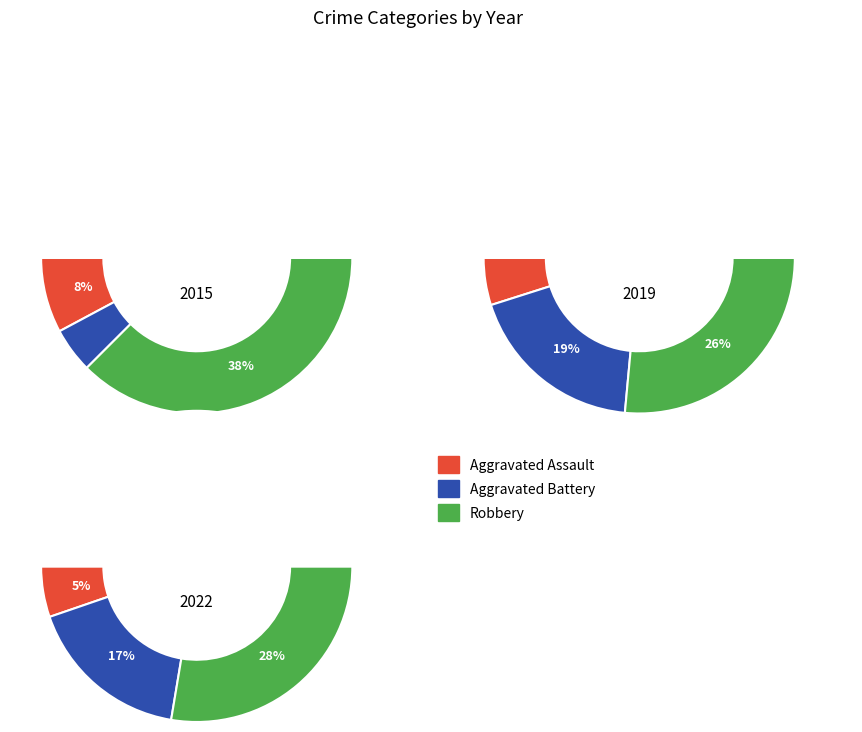

What percentage is NOT represented by Aggravated Battery?

90.6%